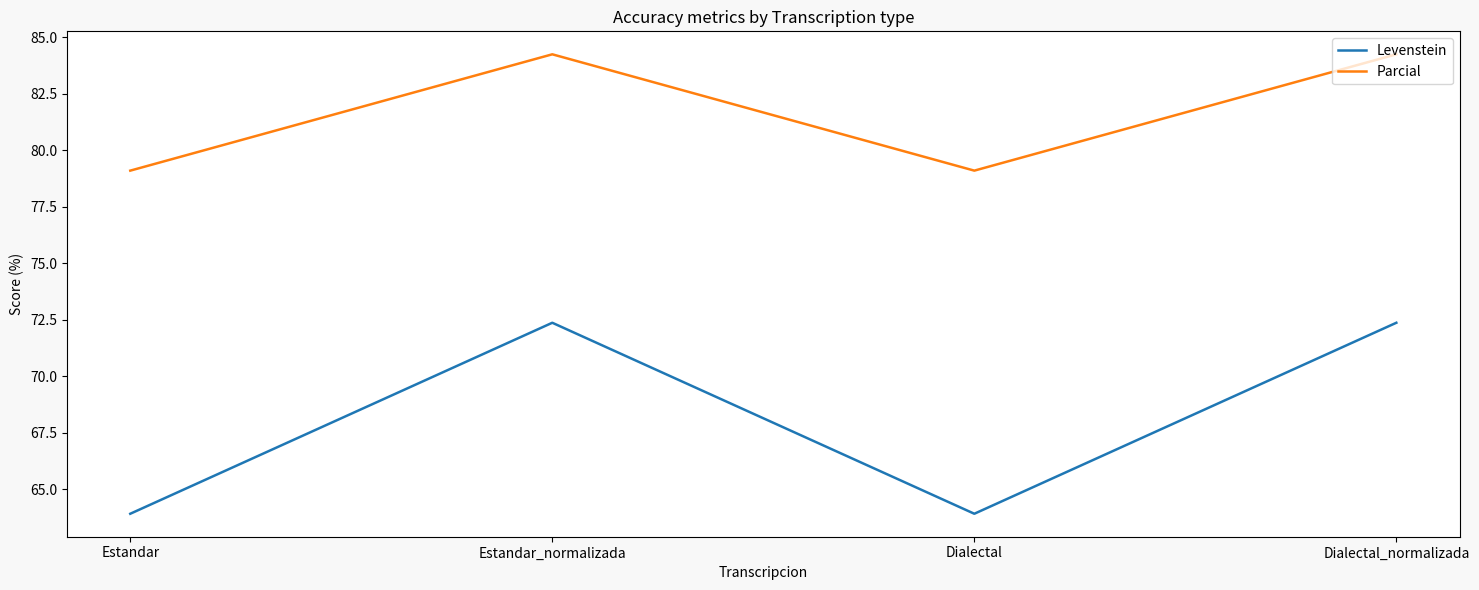

True or false: Levenstein has more than 0 points higher than both neighbors.

True